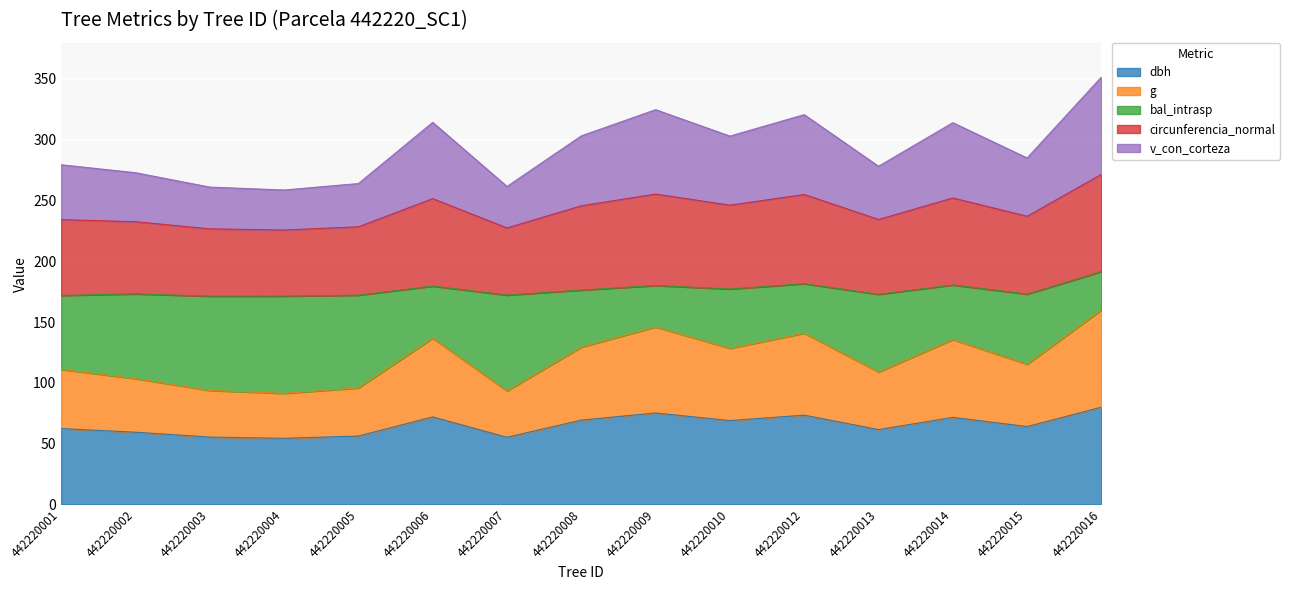

The dbh series shows 13.8 at 442220013. True or false?

False